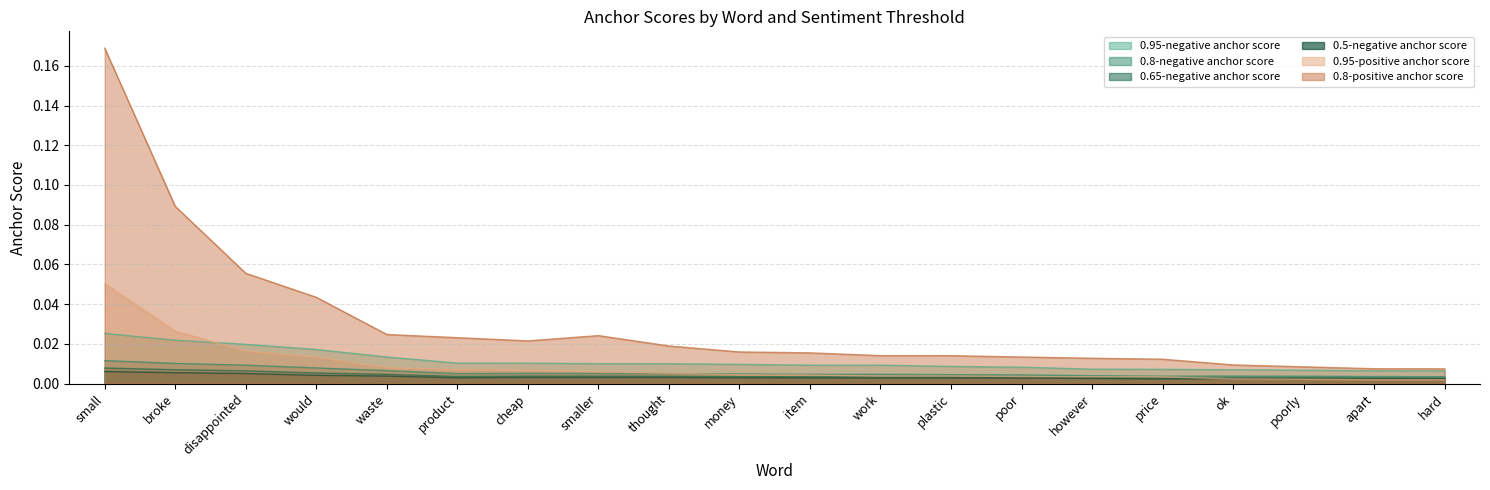

List the labels in order of 0.8-negative anchor score value, largest first.

small, broke, disappointed, would, waste, cheap, smaller, thought, product, money, item, work, plastic, poor, however, ok, price, poorly, apart, hard